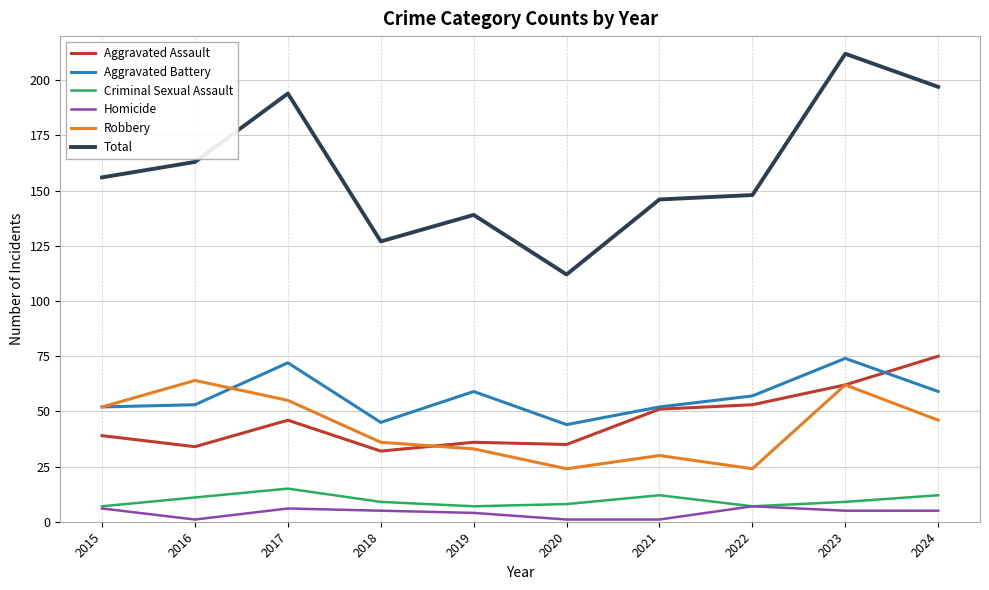

What is the approximate value of Robbery at 2019, to the nearest 5?

35